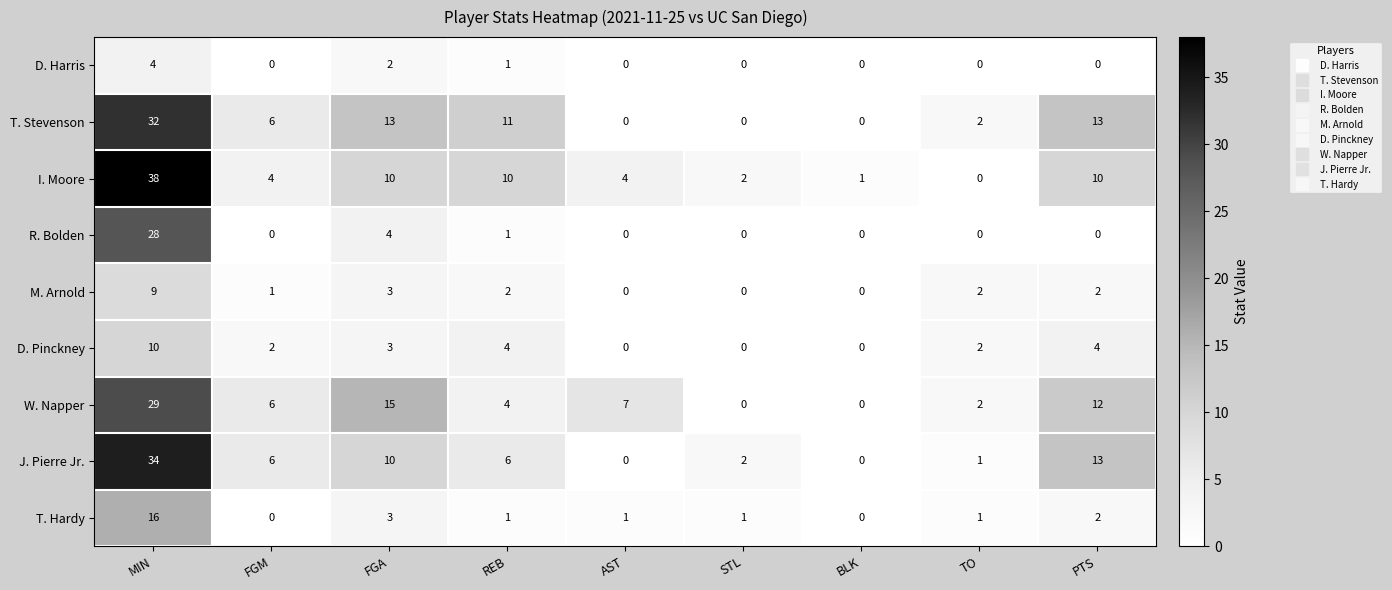

At how many categories does at least one series exceed 16?

1